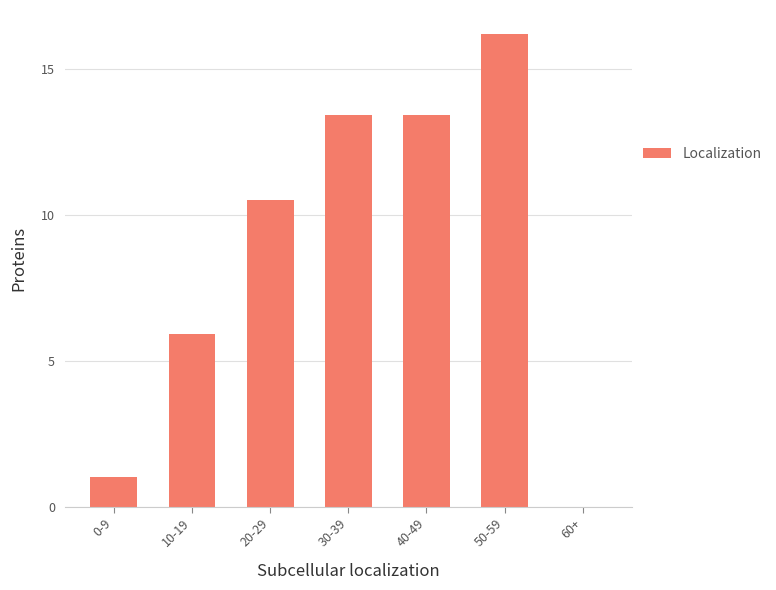

What is the sum of all values?

60.4